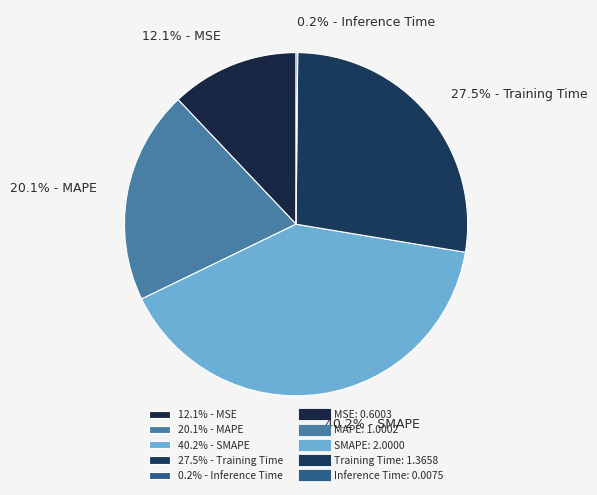

Which has a higher value, 12.1% - MSE or 20.1% - MAPE?

20.1% - MAPE